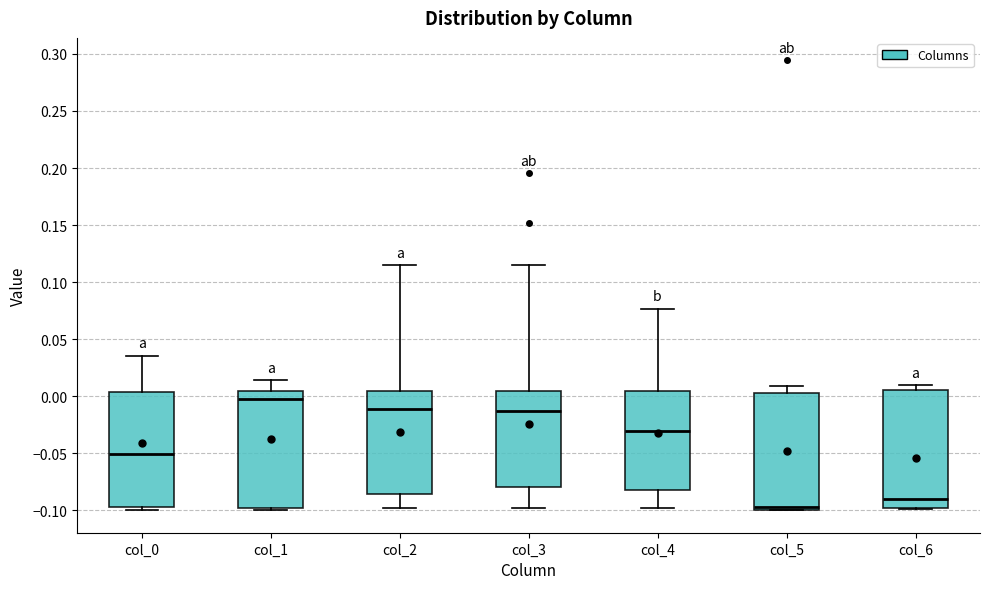

Which box's median line is the lowest?

col_5